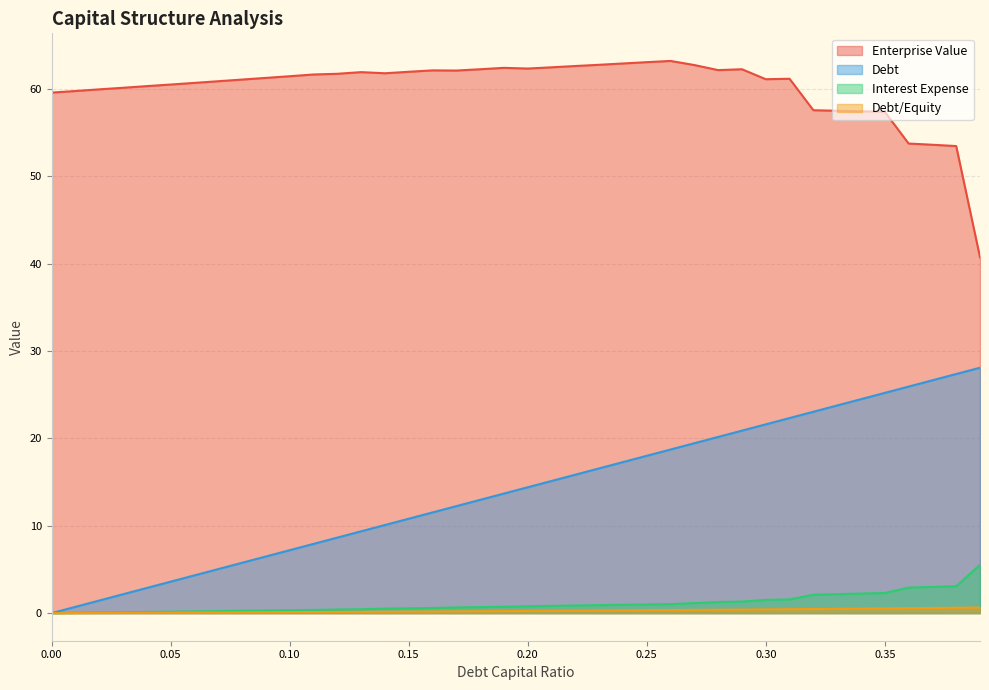

The enterprise_value series shows 62.1 at 0.28. True or false?

True